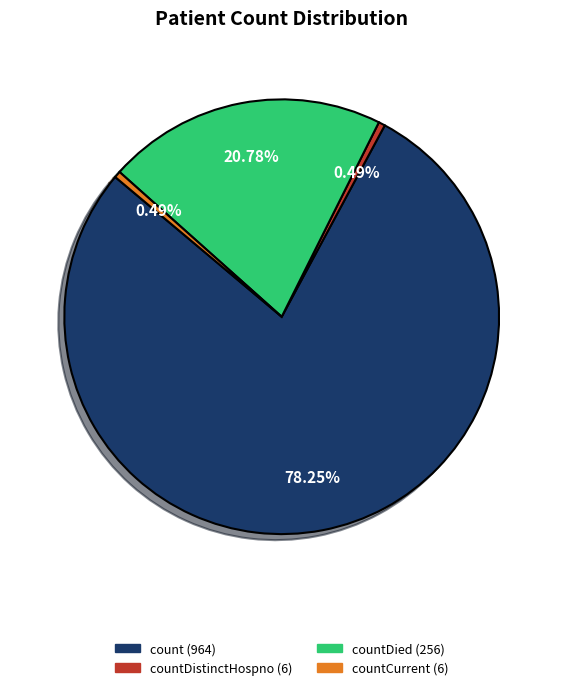

Does any single category account for the majority?

Yes